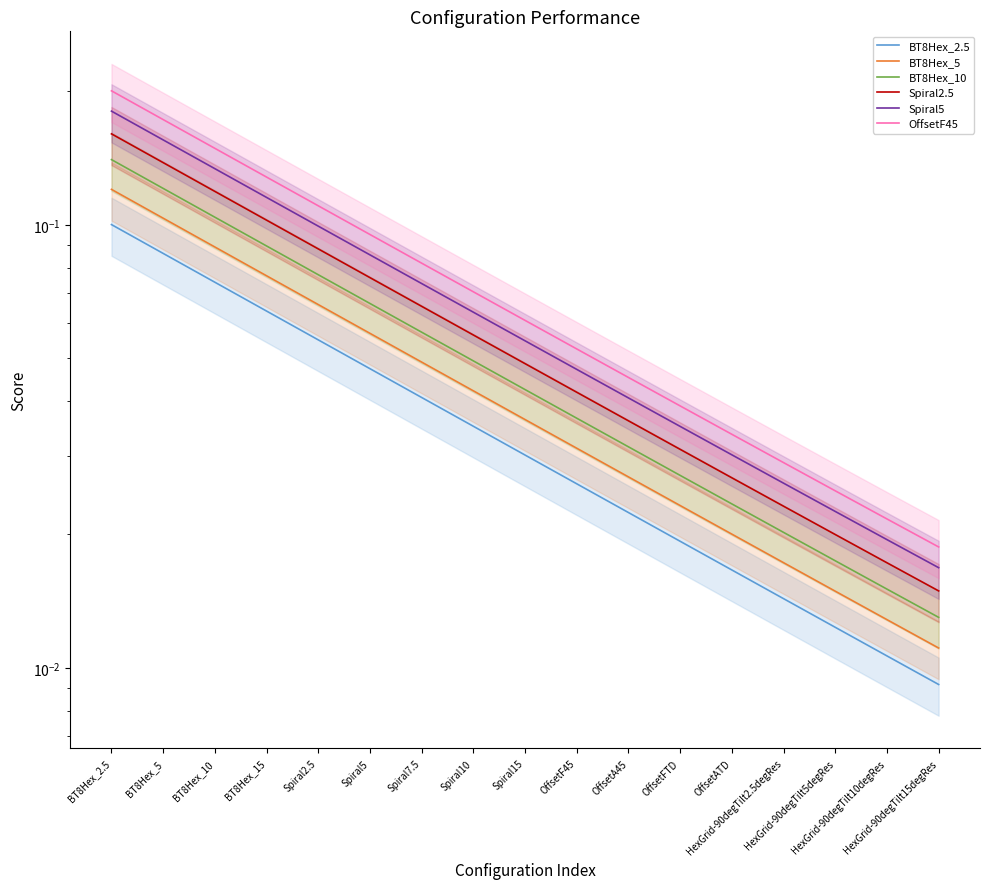

True or false: BT8Hex_10 and Spiral5 intersect in this chart.

False